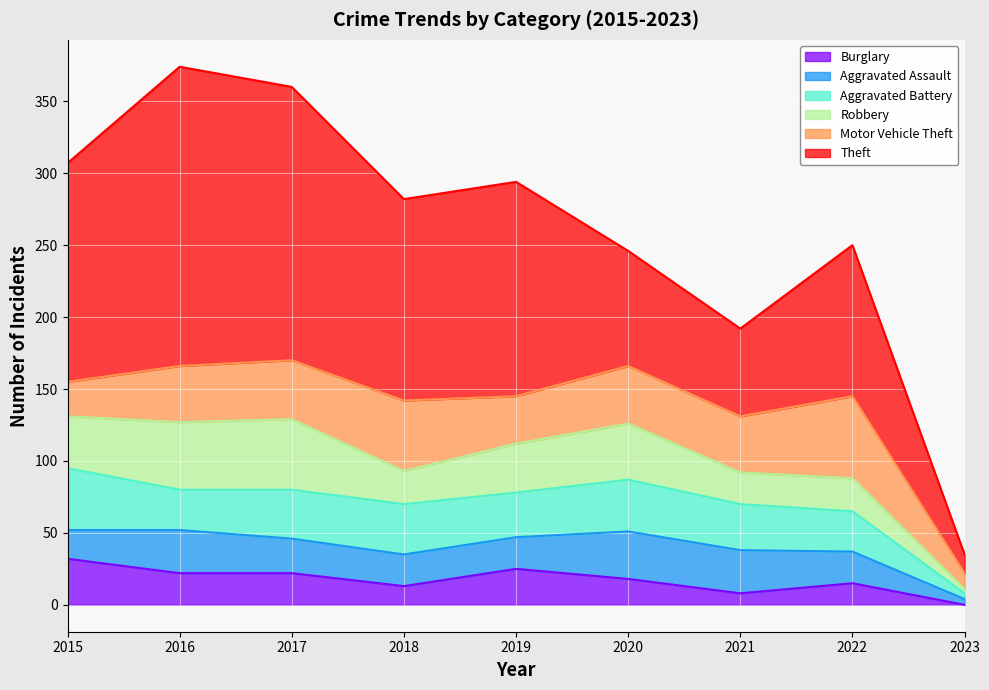

True or false: Theft and Burglary intersect in this chart.

False